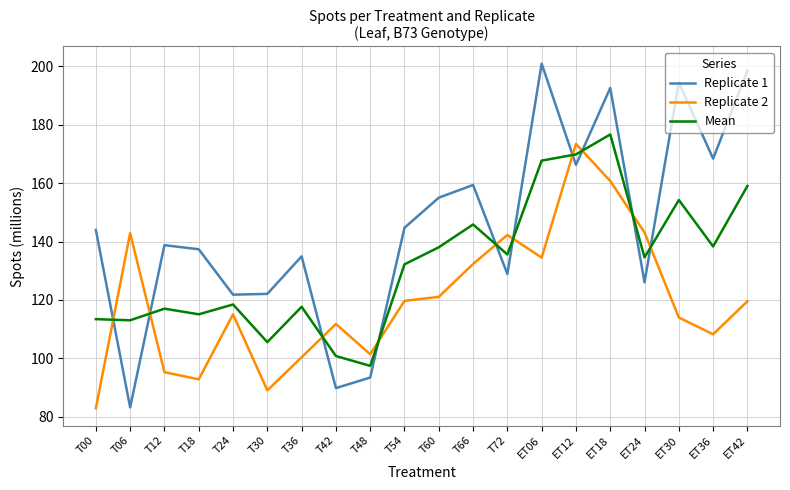

What is the spread (max minus min) of values at ET42?

79.0